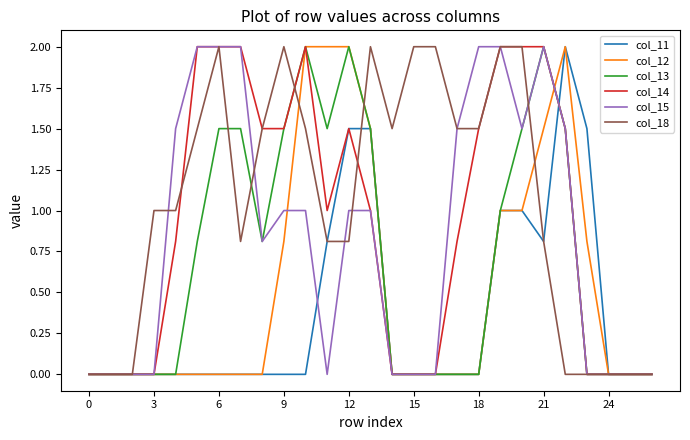

What are all the series names shown in the legend?

col_11, col_12, col_13, col_14, col_15, col_18